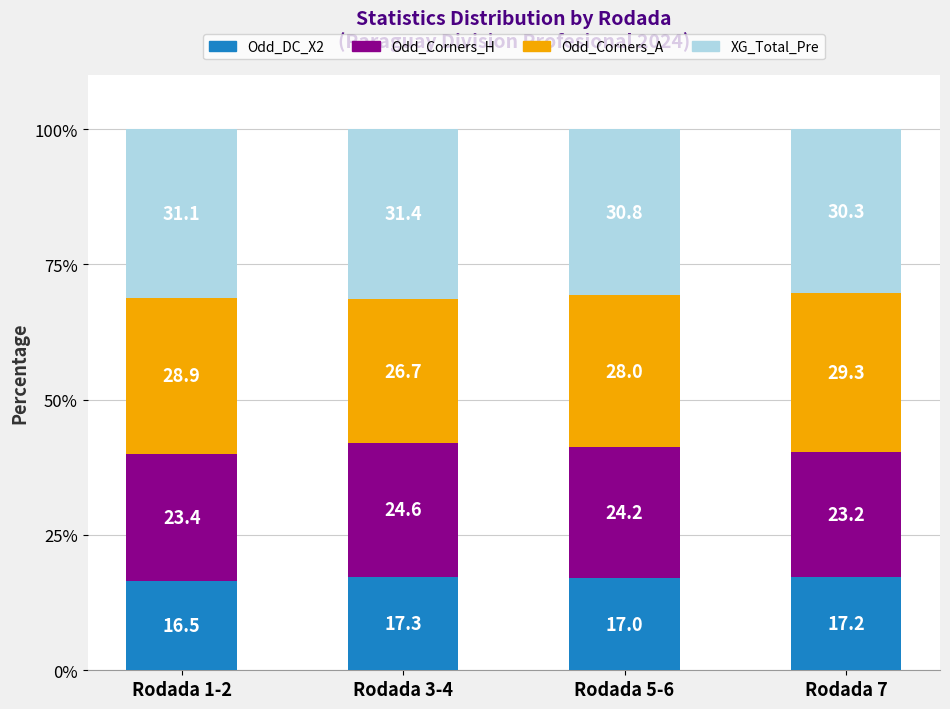

What is the lowest value of the Odd_DC_X2 series?

16.5